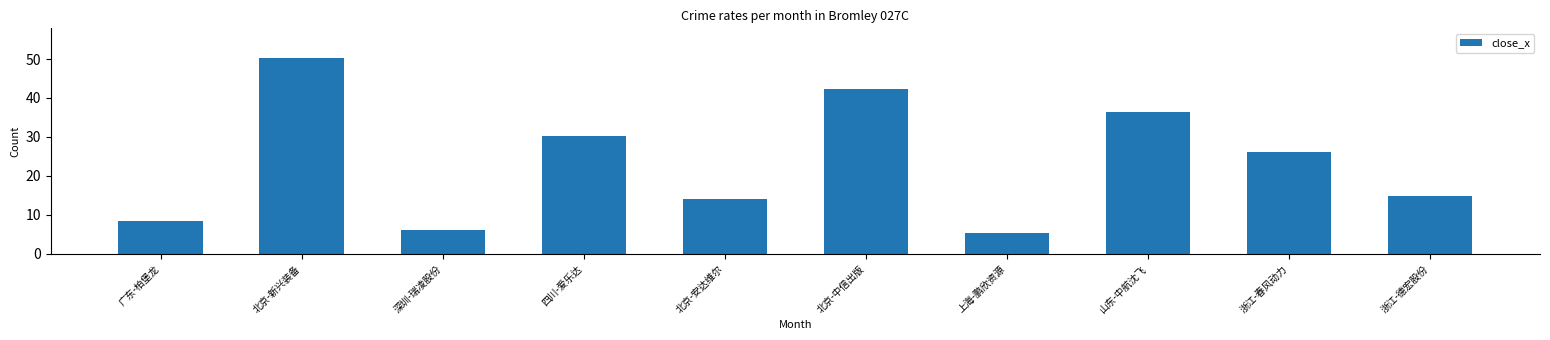

Rank the categories by value from lowest to highest.

上海-鹏欣资源, 深圳-瑞凌股份, 广东-柏堡龙, 北京-安达维尔, 浙江-德宏股份, 浙江-春风动力, 四川-爱乐达, 山东-中航沈飞, 北京-中信出版, 北京-新兴装备